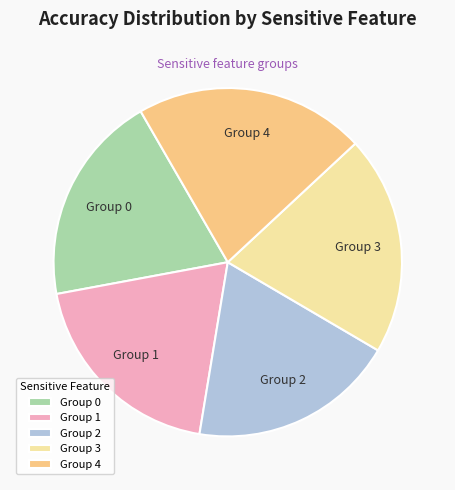

Does any single category account for the majority?

No